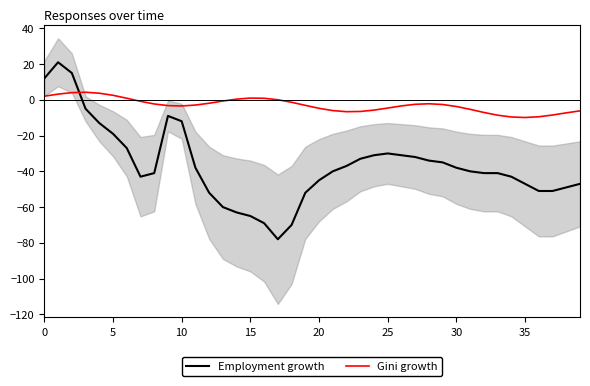

True or false: Gini growth has a value of -4.8 at 20.

True